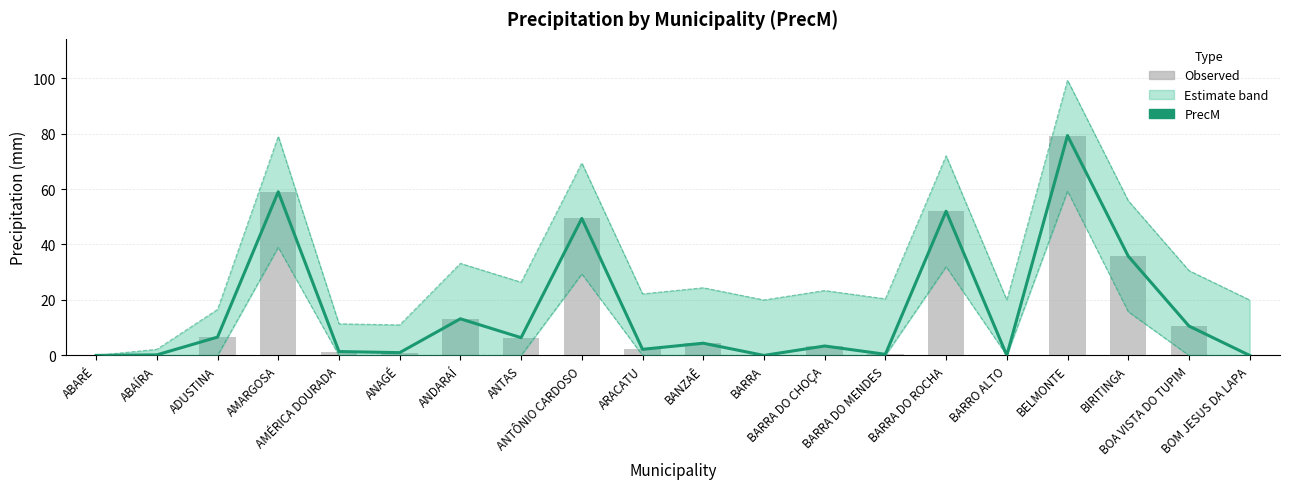

Where is PrecM nearest to the value 39?

BIRITINGA